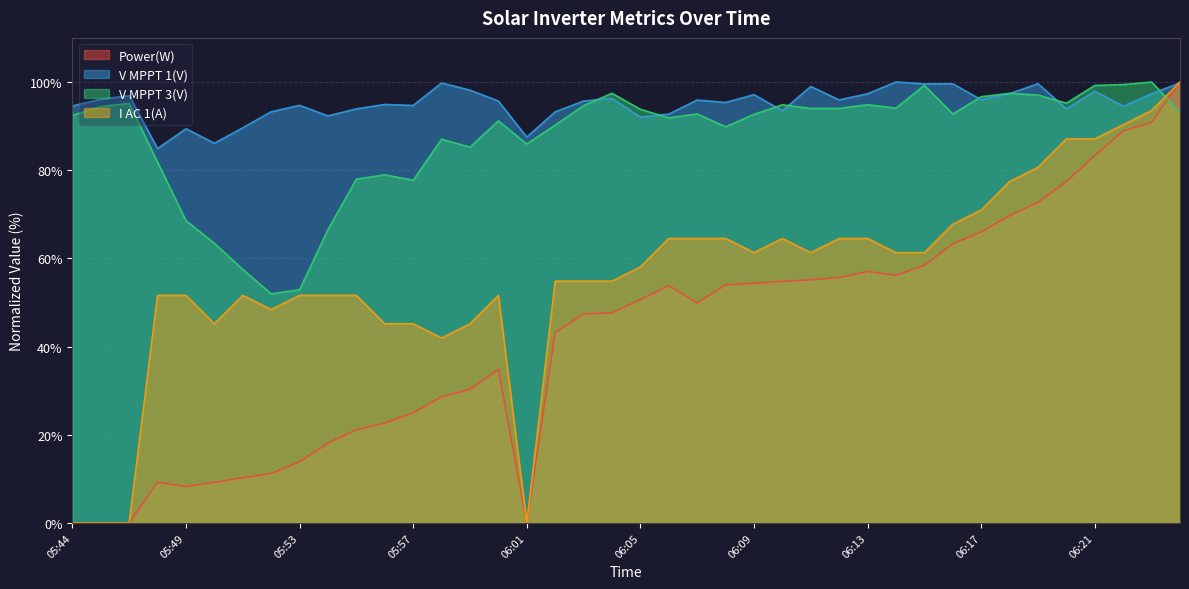

What is the difference between the I AC 1(A) values at 06:04 and 06:05?

3.2